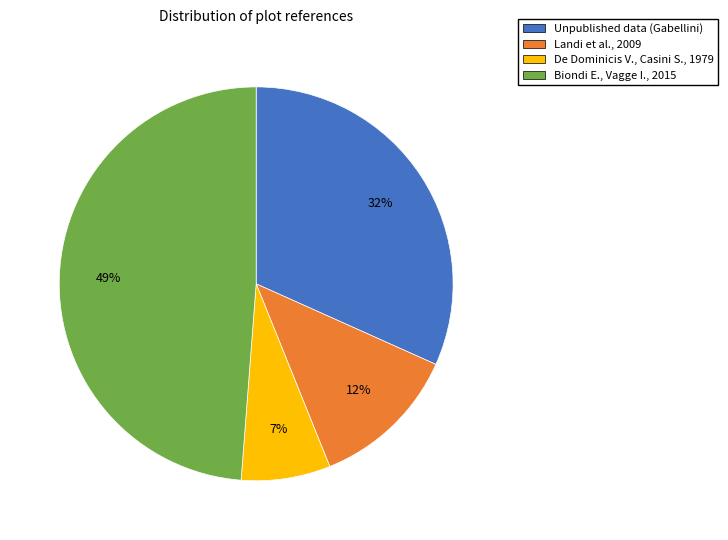

Count the number of slices in the pie.

4